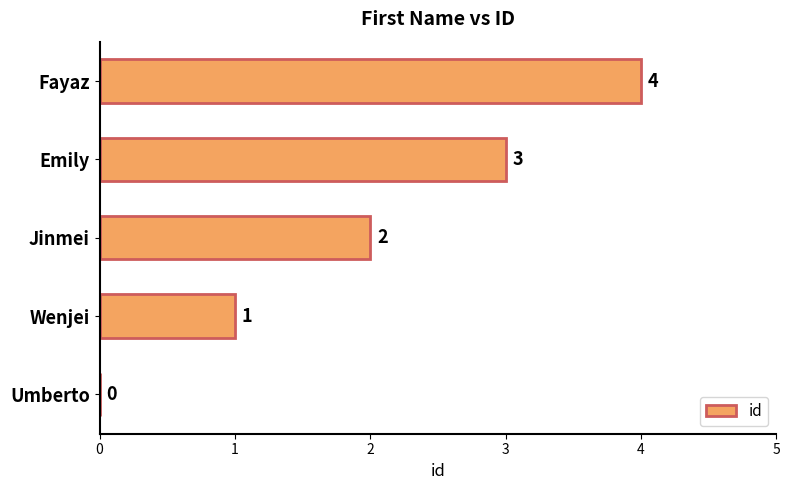

Which has a higher value, Umberto or Wenjei?

Wenjei